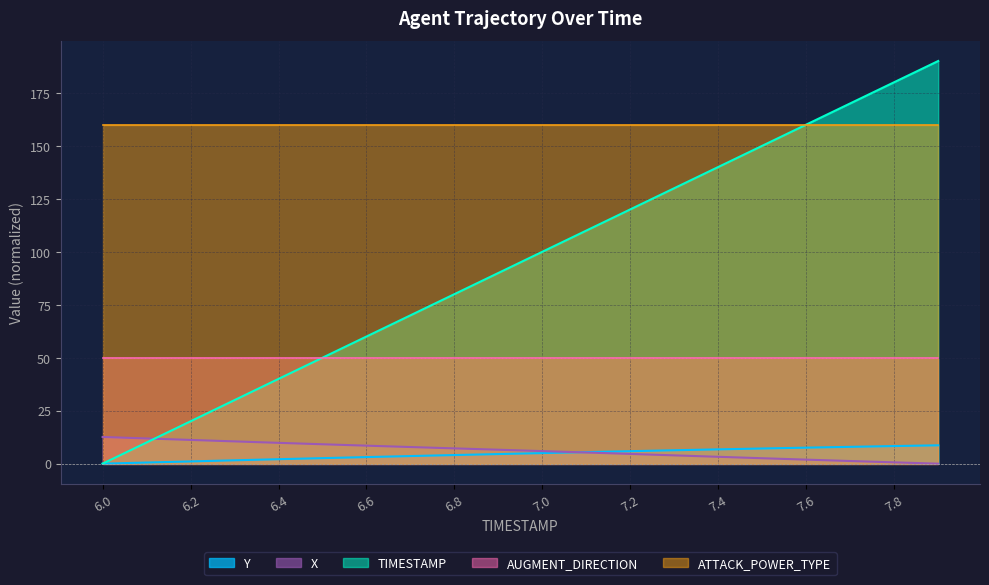

What is the difference between the second highest and minimum values in the TIMESTAMP series?

180.0